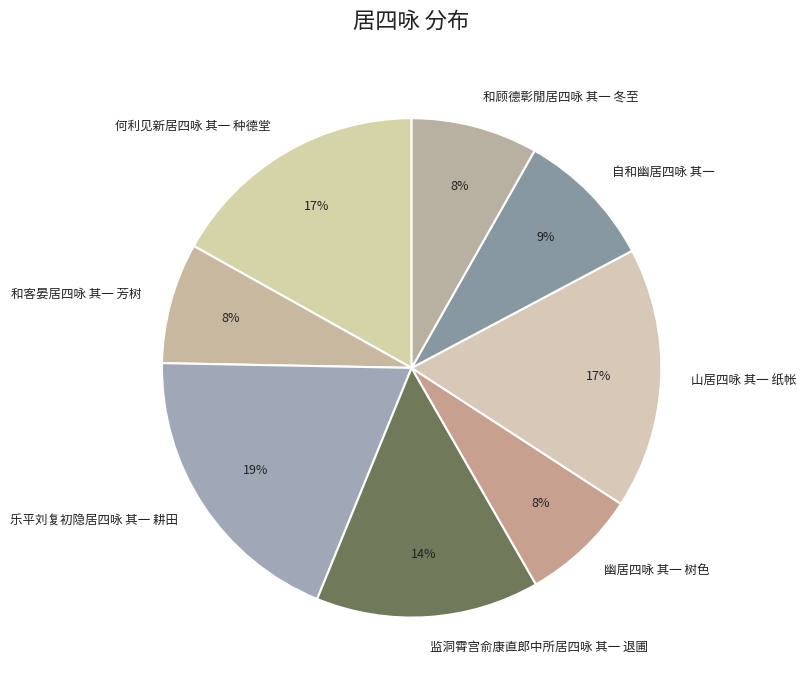

Does 乐平刘复初隐居四咏 其一 耕田 account for over 50% of the chart?

No